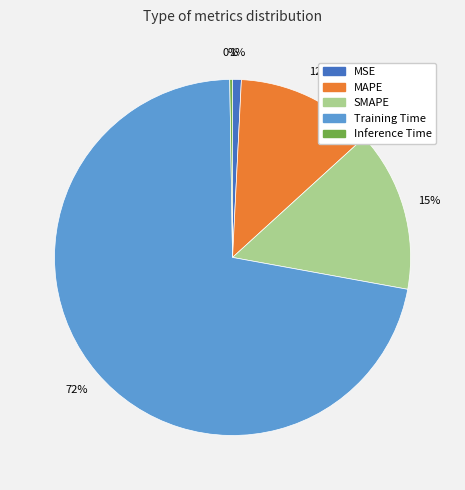

Is the sum of MAPE and Training Time greater than half?

Yes